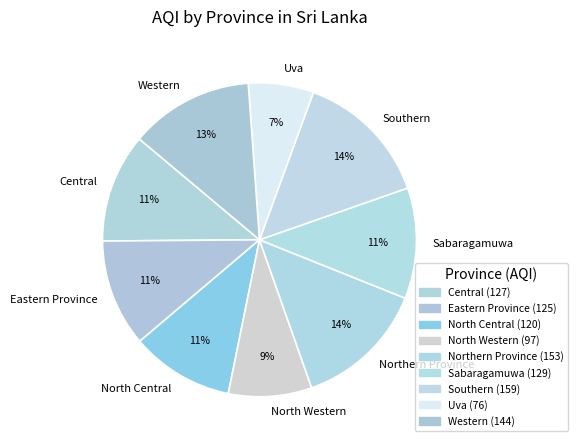

Does any single category account for the majority?

No